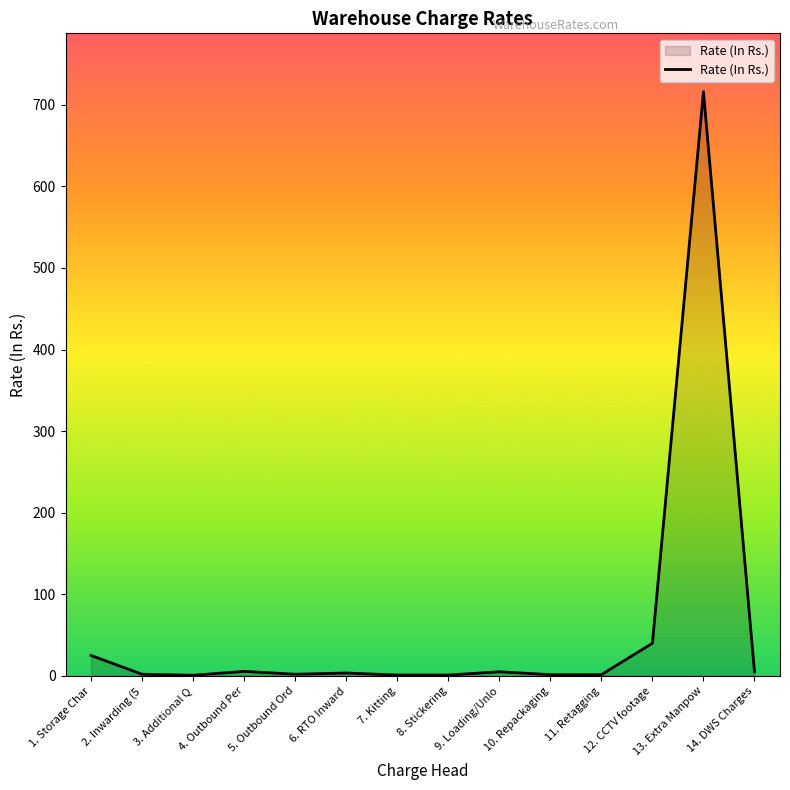

What is the maximum value shown in the chart?

716.0